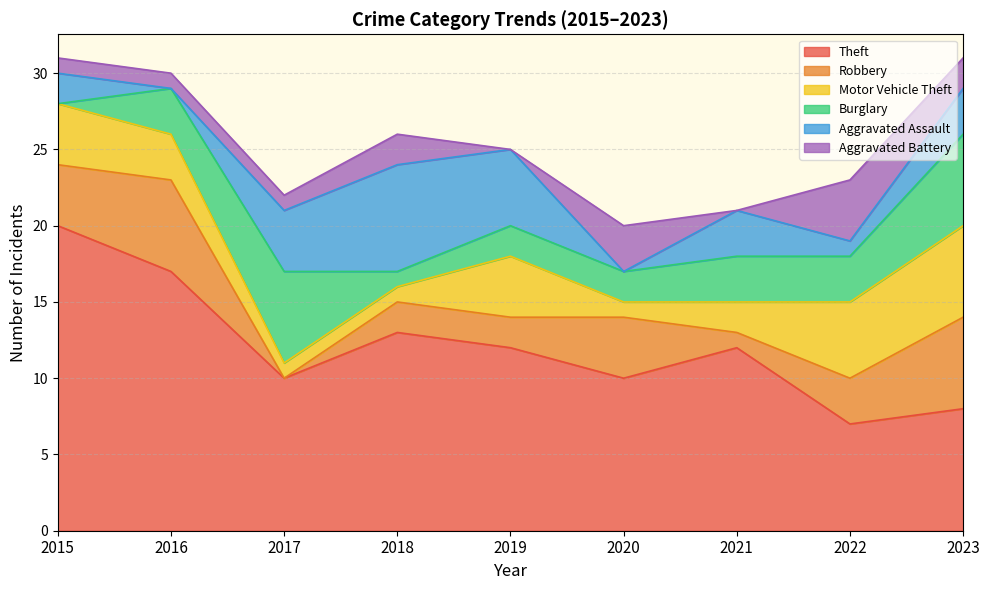

True or false: Theft and Robbery cross at least once.

False